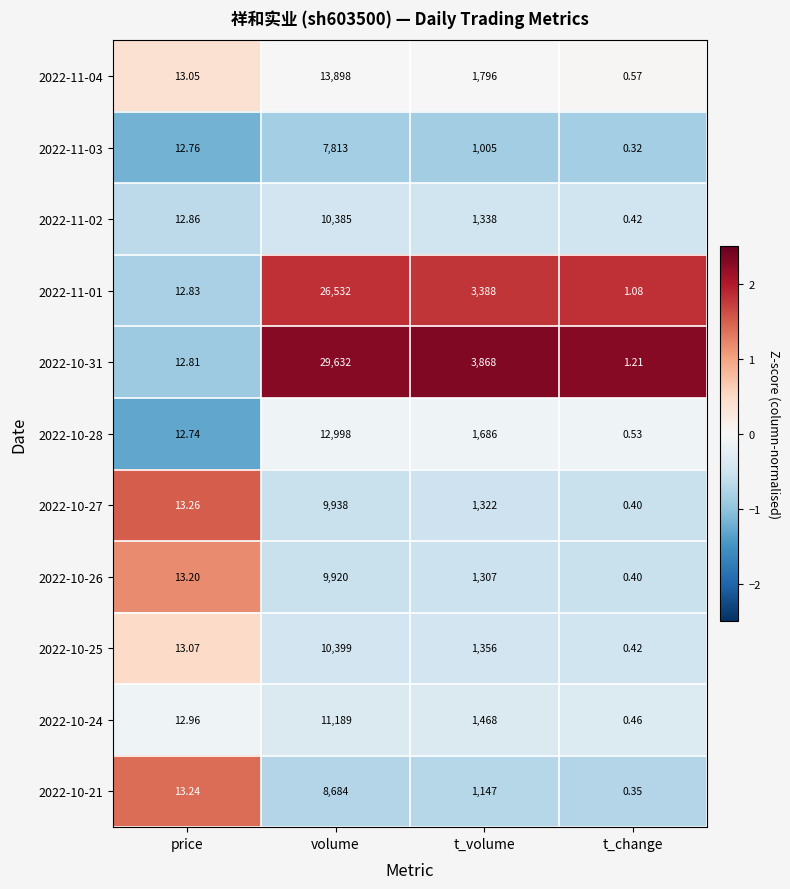

At which label does 2022-11-01 first exceed 3388?

volume